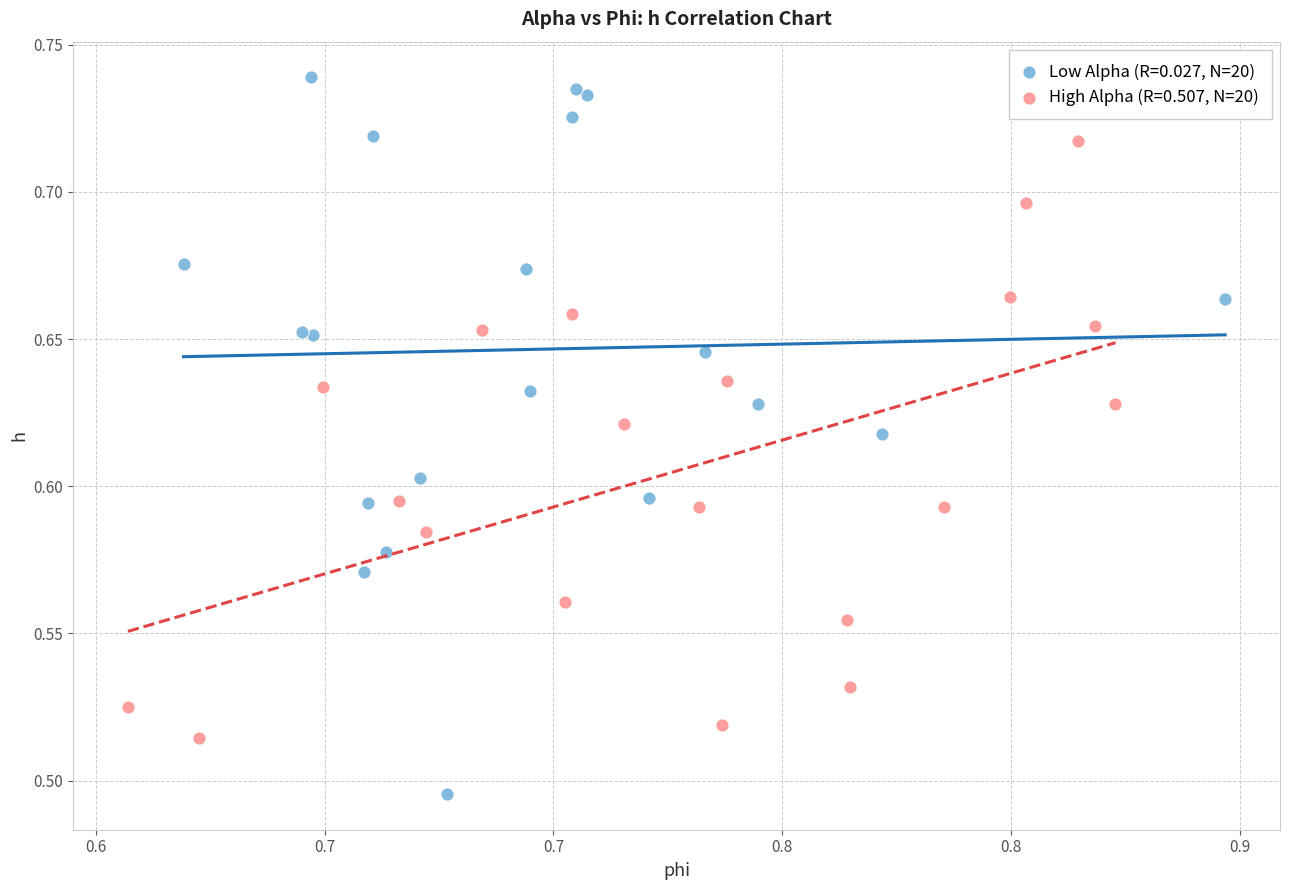

Which series reaches the minimum Y coordinate?

Low Alpha (R=0.027, N=20)